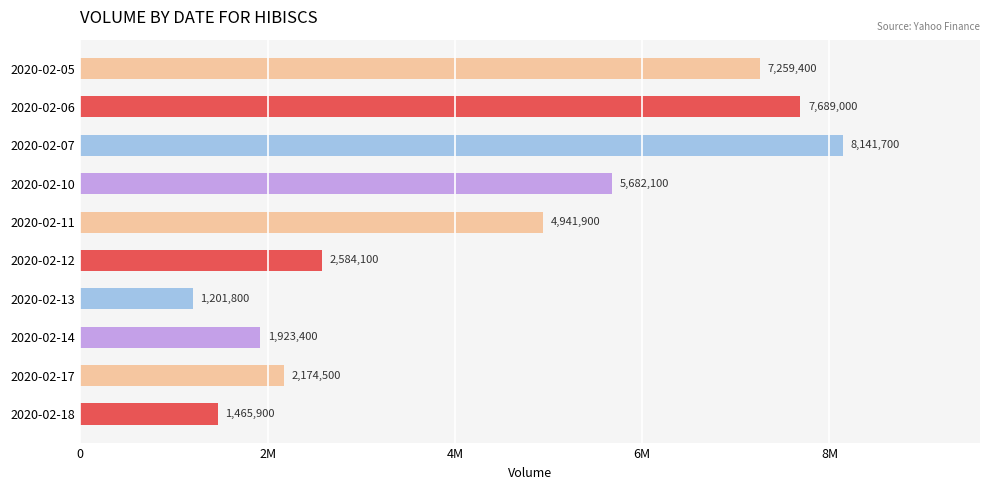

Are the bars horizontal?

Yes